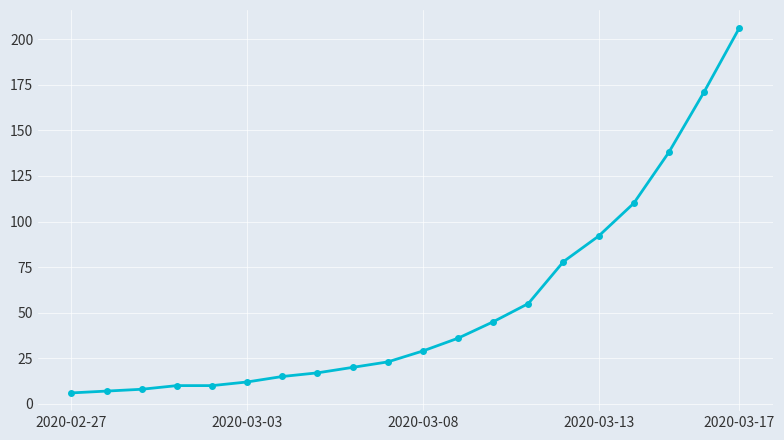

How many lines are shown in the chart?

1